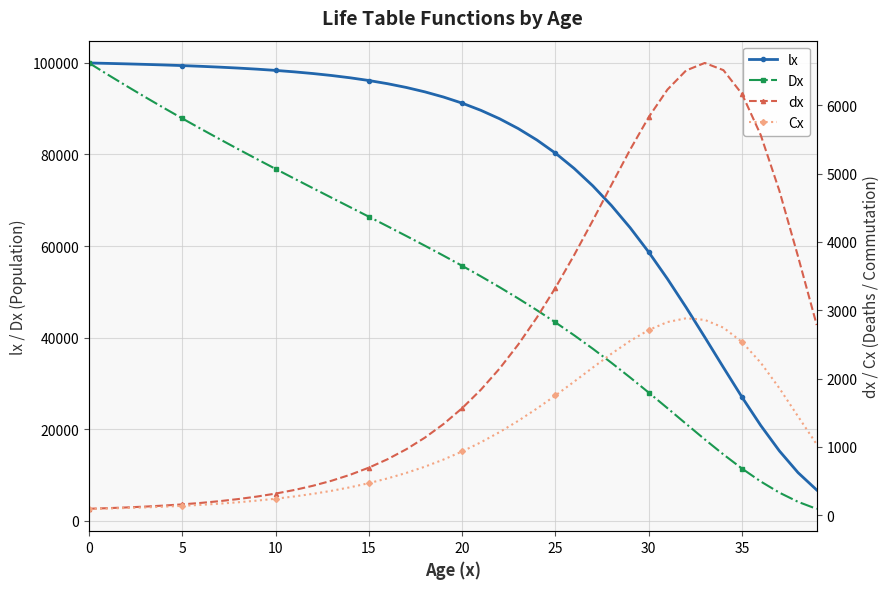

What are all the series names shown in the legend?

lx, Dx, dx, Cx